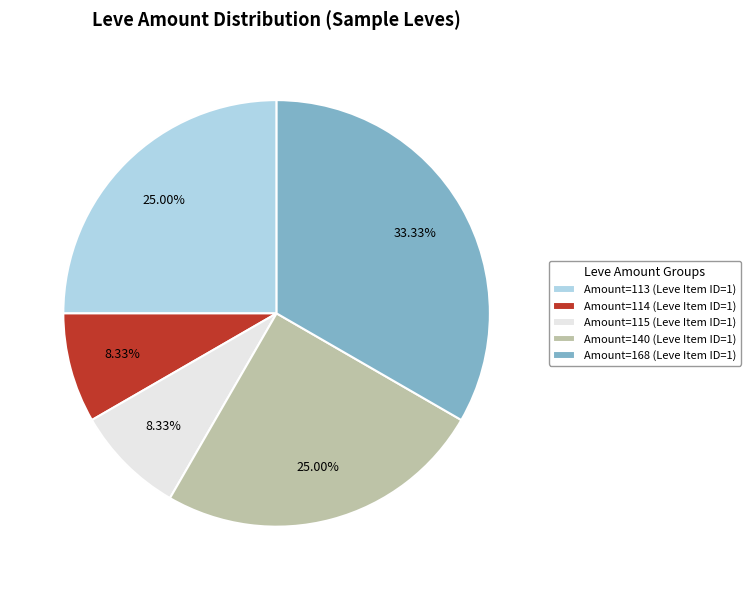

Which category has the biggest portion of the pie?

Amount=168 (Leve Item ID=1)